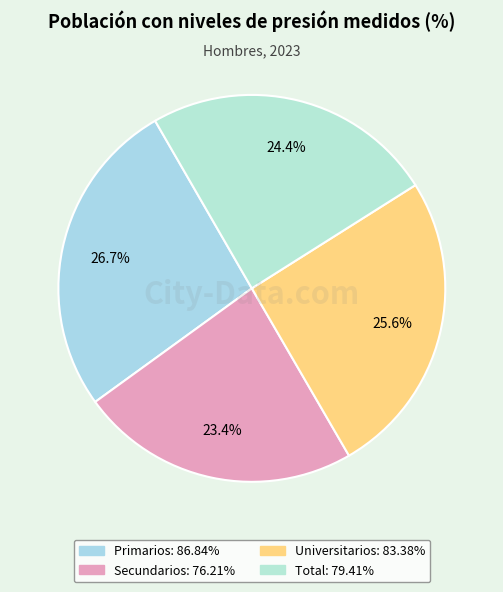

What percentage is the Total slice, to the nearest percent?

24%